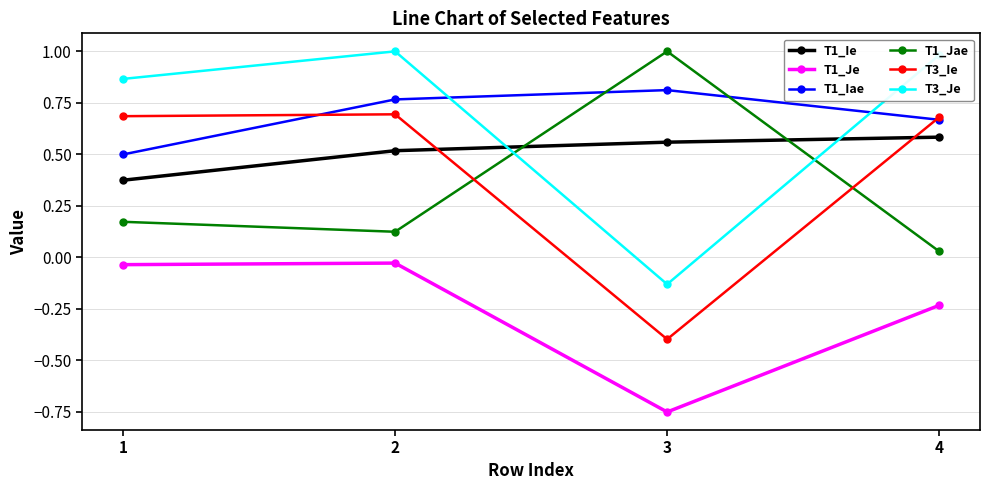

Which series ends up on top after the final intersection of T3_Ie and T1_Jae?

T3_Ie